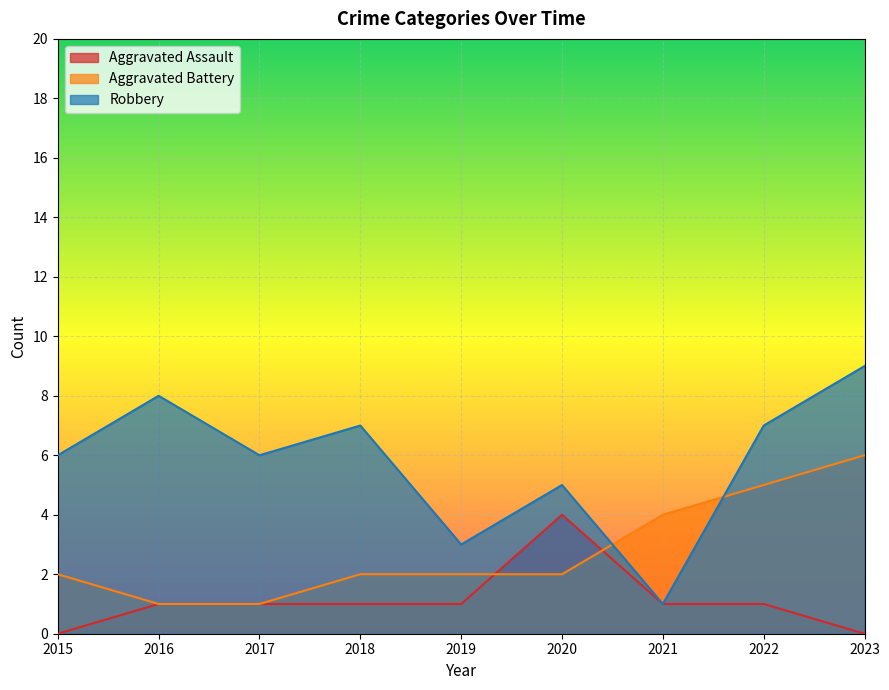

True or false: Robbery has more than 1 interior local peaks.

True